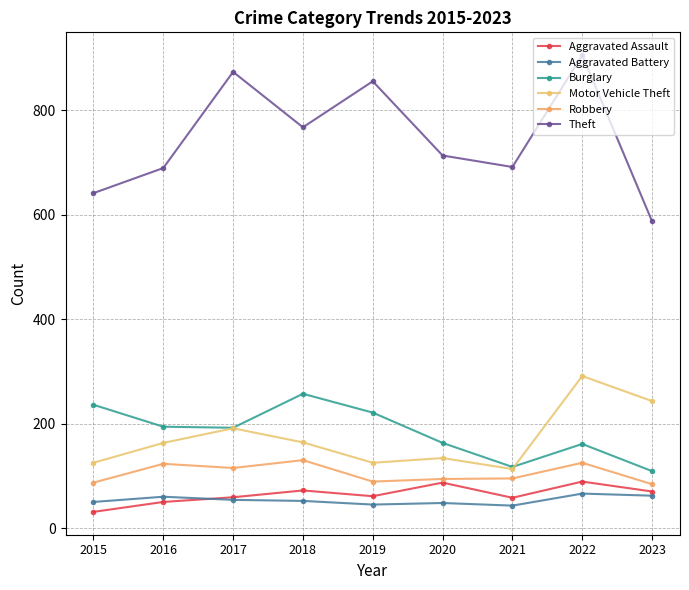

How many lines are shown in the chart?

6